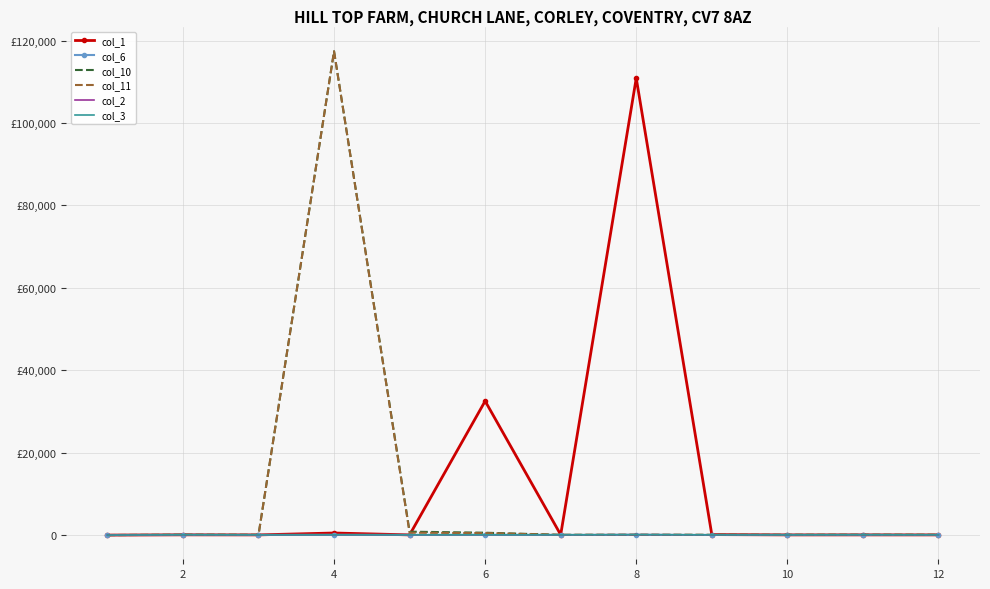

What are all the series names shown in the legend?

col_1, col_6, col_10, col_11, col_2, col_3